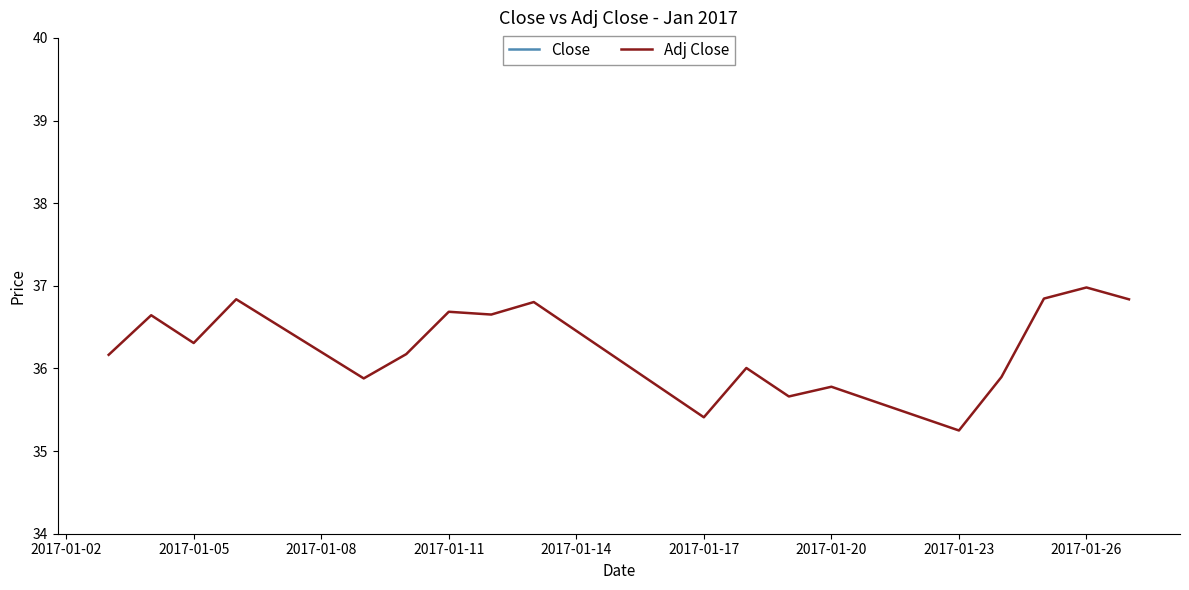

List the series in order of their peak value, highest first.

Close, Adj Close